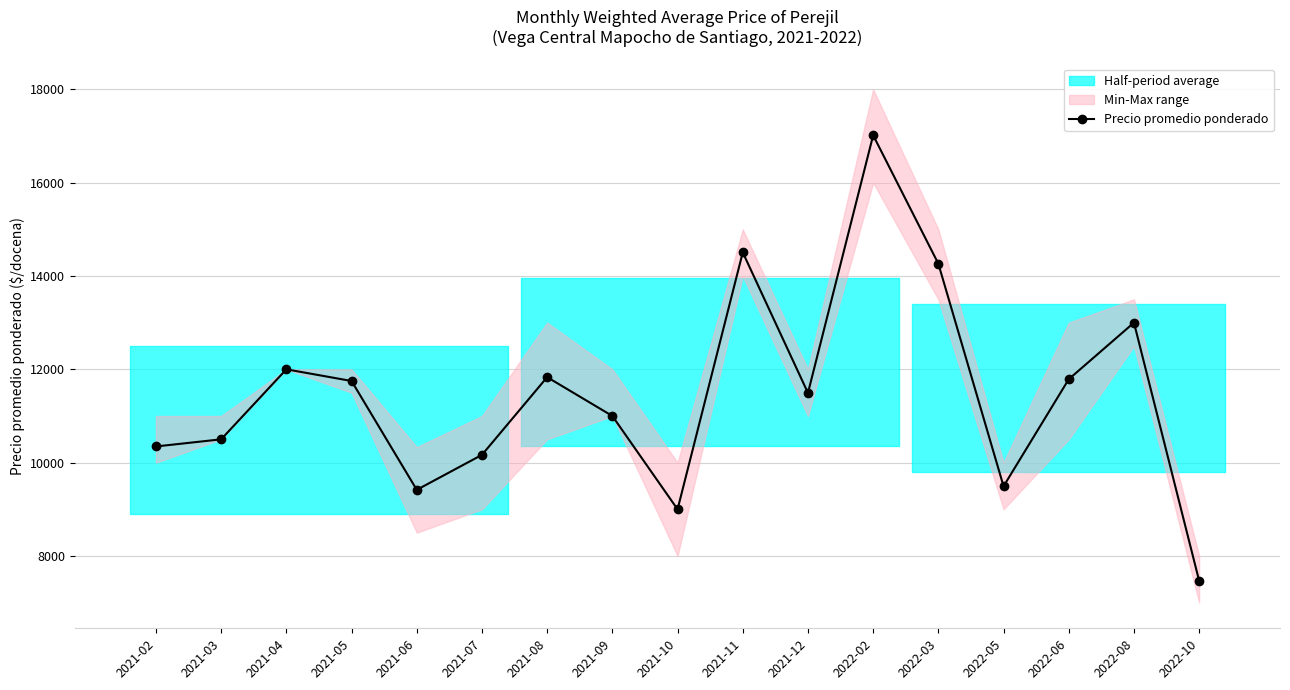

What is the change in value from 2022-05 to 2022-06?

+2294